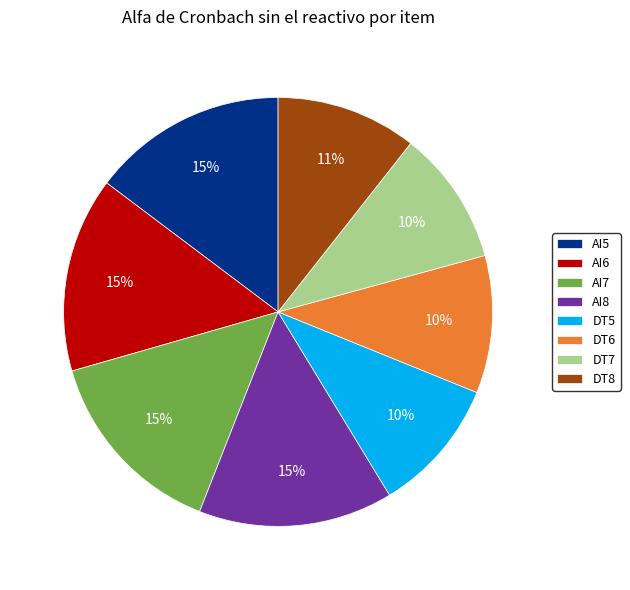

Is it true that DT7 is 10% of the pie?

True